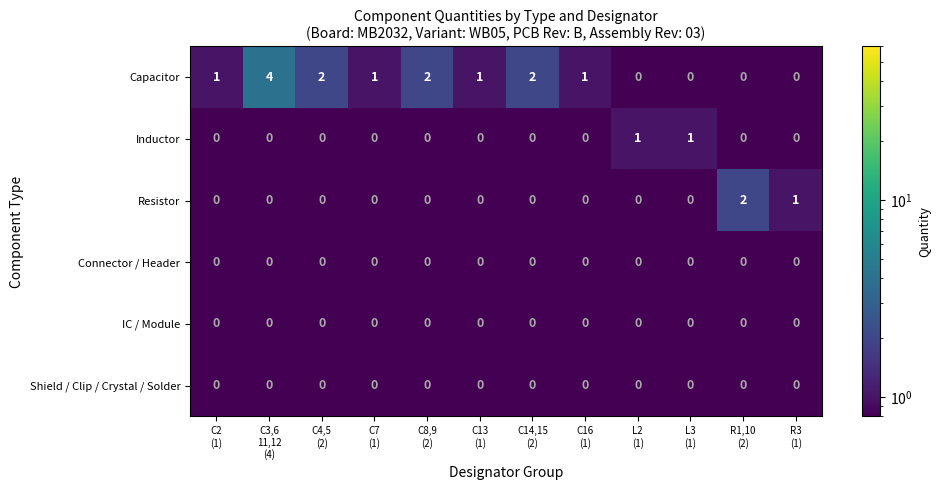

Which series has the widest spread of values?

Capacitor